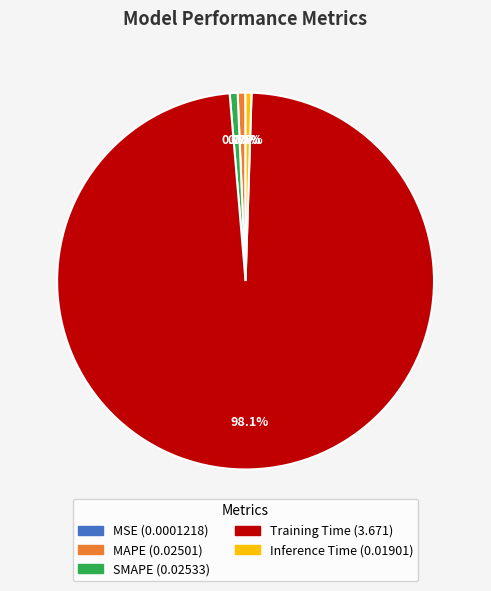

Which slice represents more than half of the pie?

Training Time